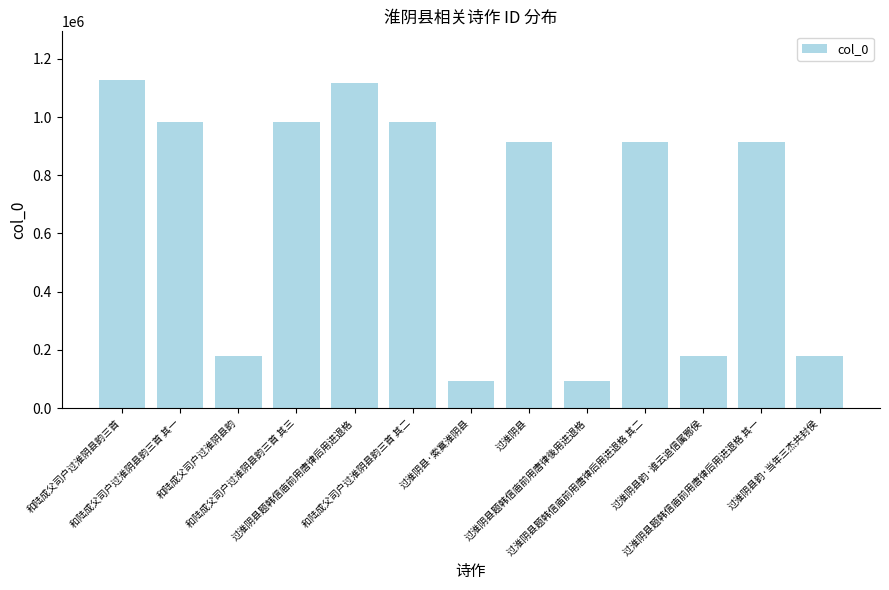

What is the change in value from 和陆成父司户过淮阴县韵 to 过淮阴县韵·谁云追信属酂侯?

+1